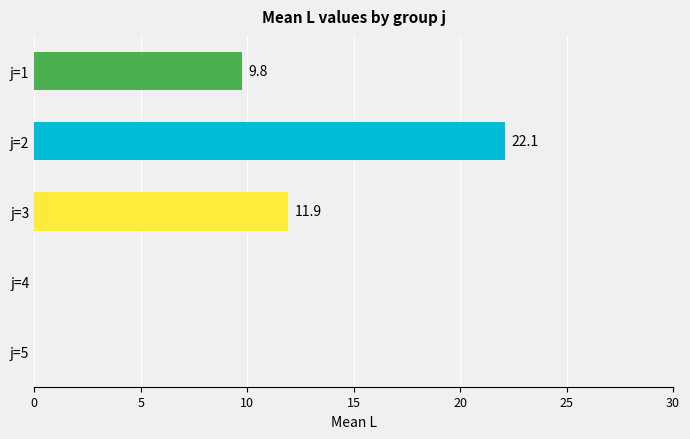

What is the sum of the values at j=2 and j=3?

34.0